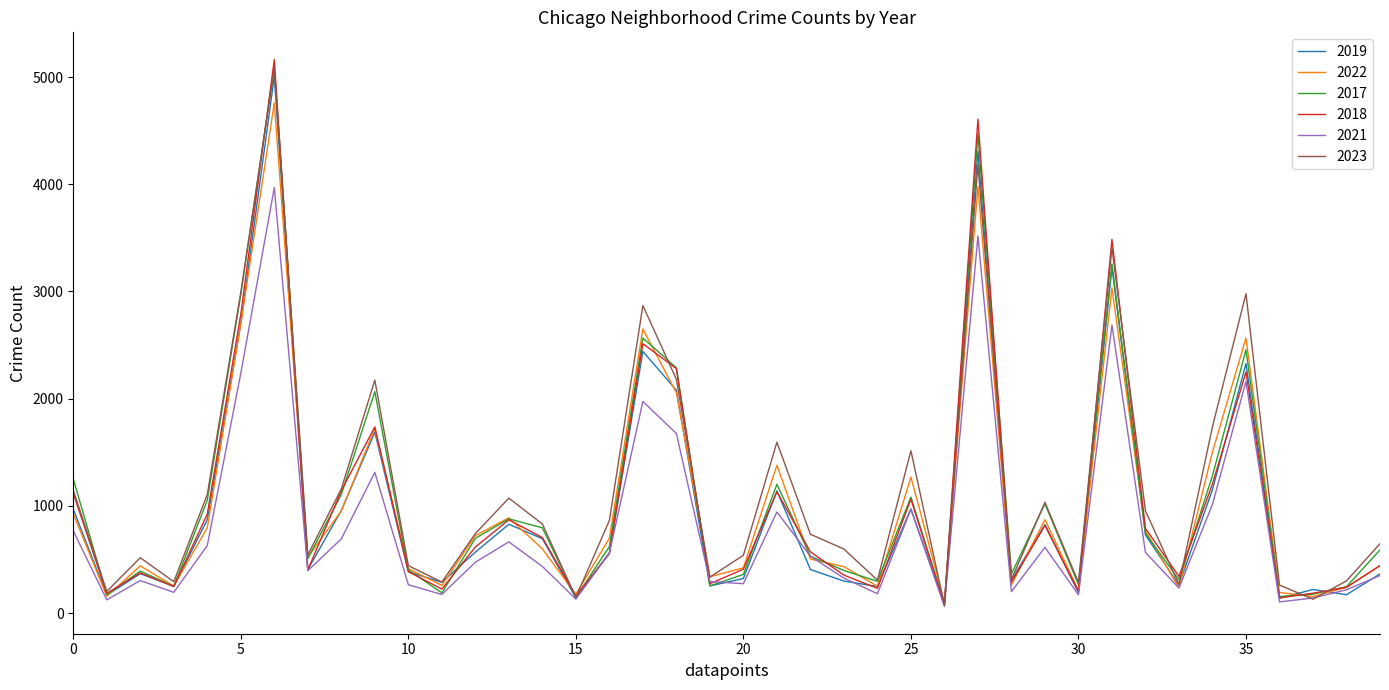

Is this an area chart (filled region under the line)?

No